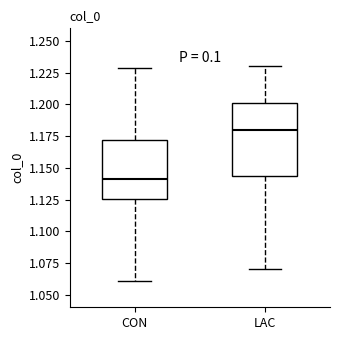

Reading left to right, transcribe this box plot: for each box, give where its median line is, the range the box spans, and where its two whiskers end, as read against the y-axis. The values are not printed on the chart, so give them approximately, as read against the axis.

CON: median 1.140, box 1.125 to 1.170, whiskers 1.060 to 1.230
LAC: median 1.180, box 1.145 to 1.200, whiskers 1.070 to 1.230